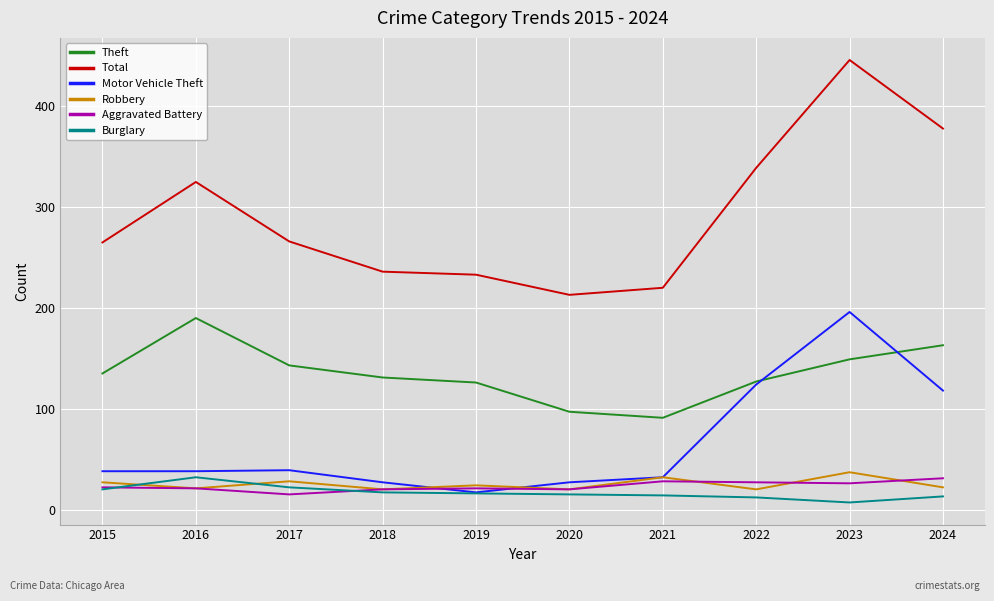

At which category is the sum across all series the highest?

2023